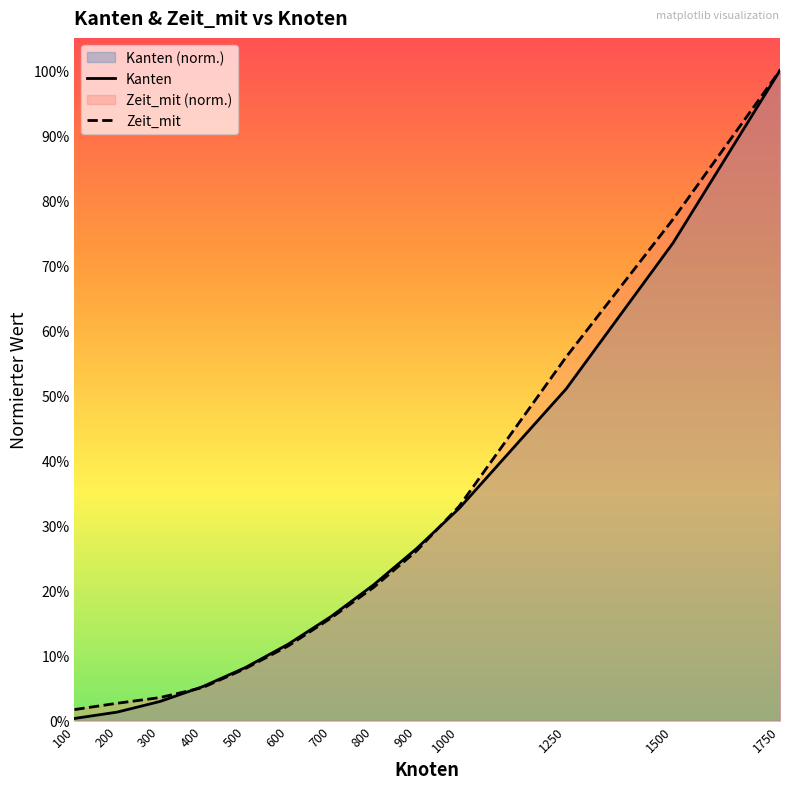

Rank the series at 800 from highest to lowest value.

Kanten, Zeit_mit